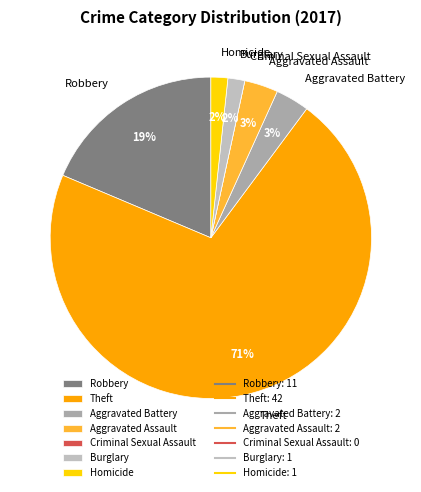

To the nearest percent, what is the difference between the Theft and Homicide slice percentages?

69%